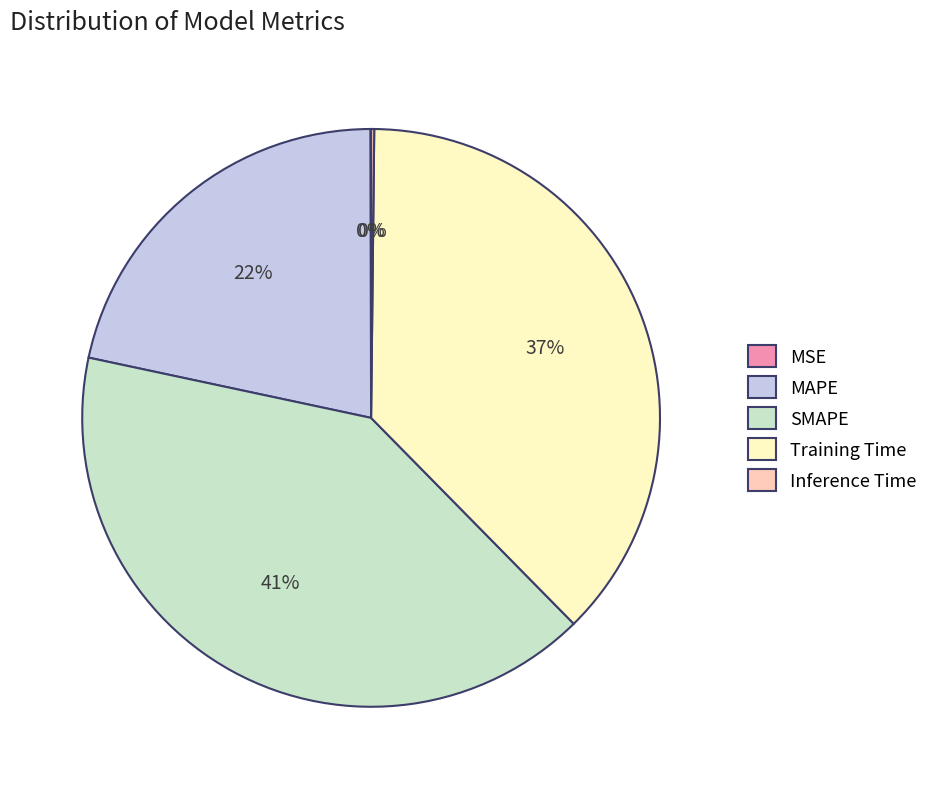

The SMAPE slice represents 33% of the pie. True or false?

False